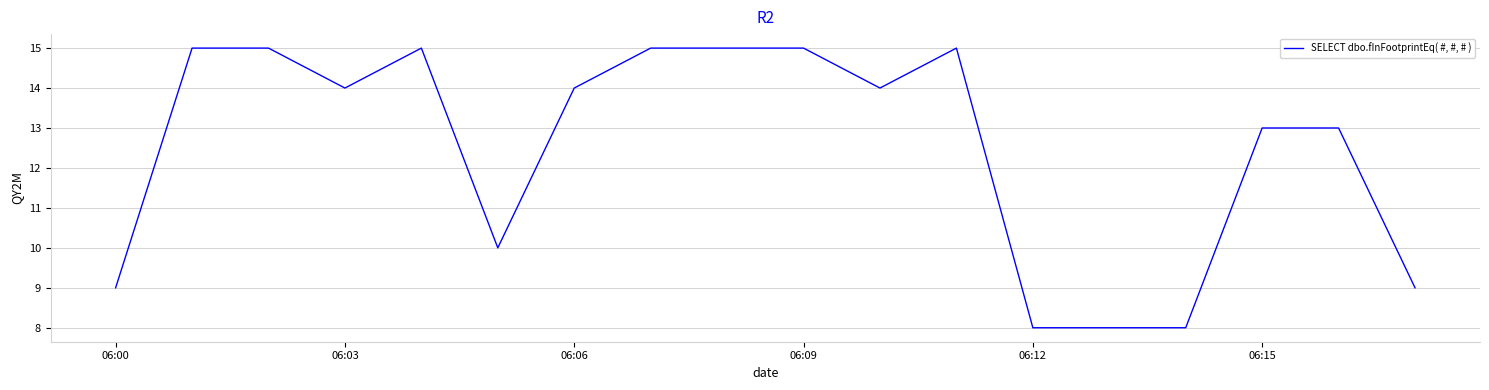

Reading right to left, list all the values displayed in this chart.

9	13	13	8	8	8	15	14	15	15	15	14	10	15	14	15	15	9